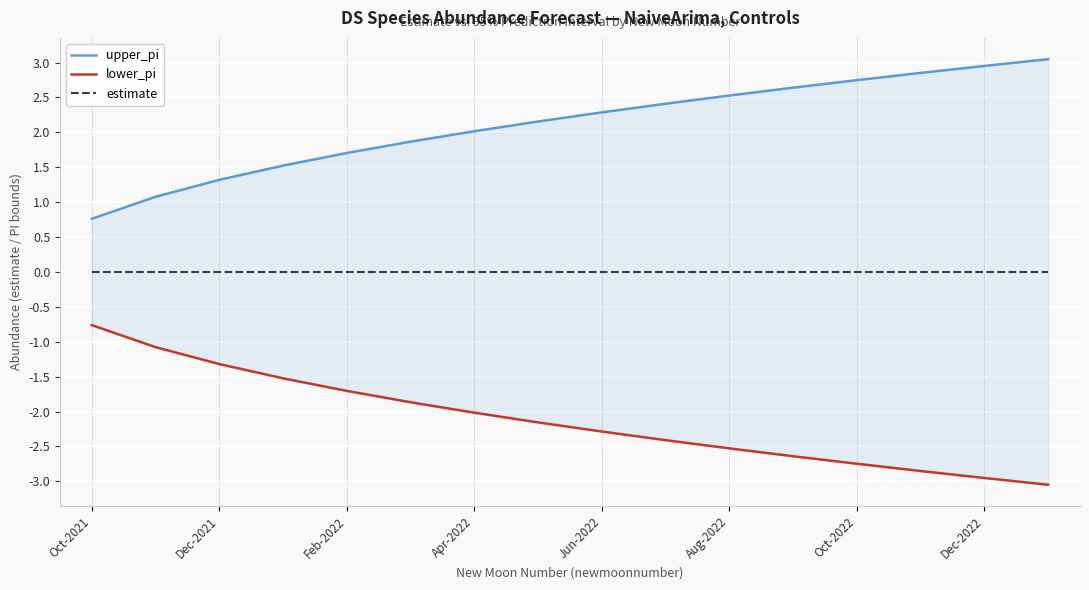

At how many categories does at least one series exceed -2?

16